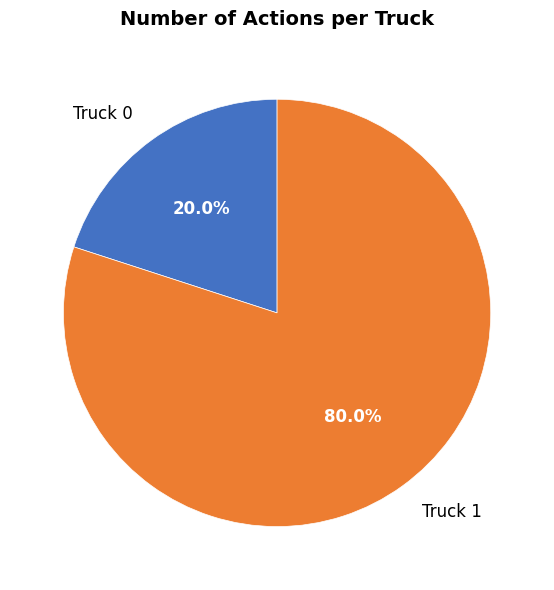

To the nearest percent, what is the average slice percentage?

50%